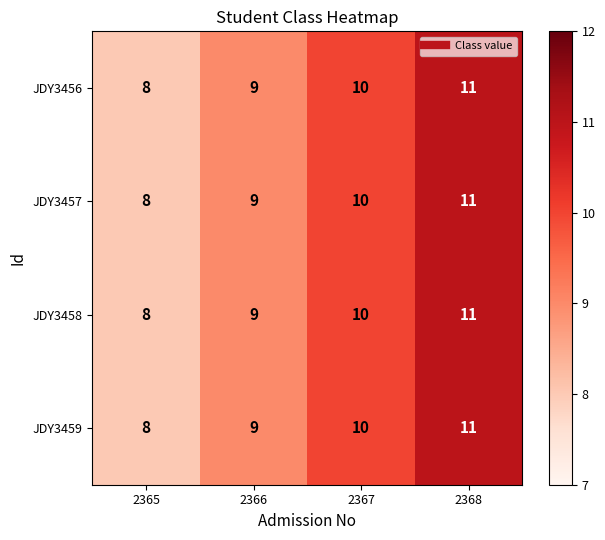

What is the total value across all series at 2366?

36